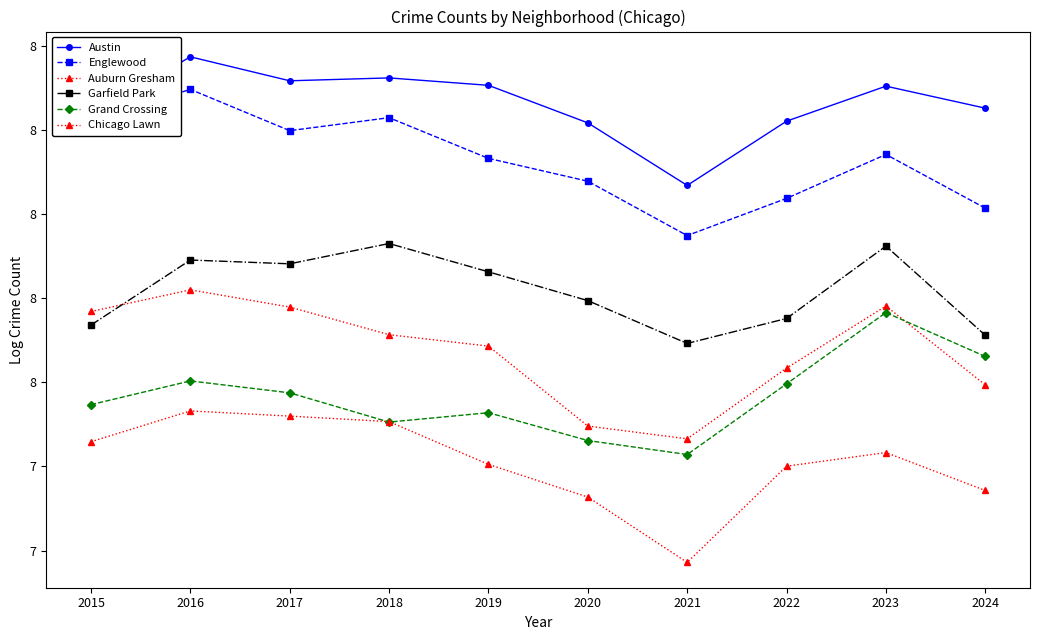

Does the chart have visible grid lines?

No